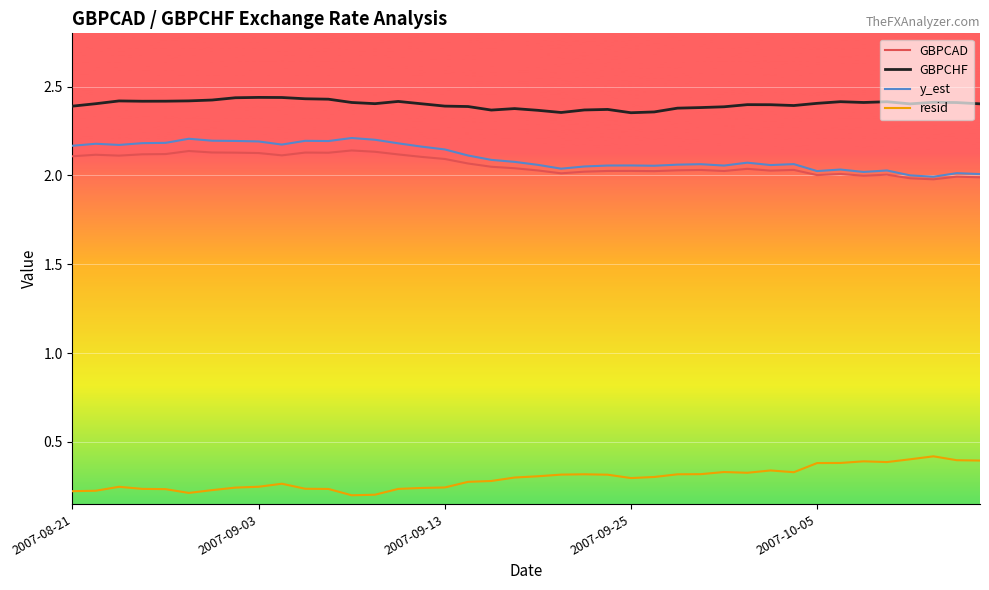

What are all the series names shown in the legend?

GBPCAD, GBPCHF, y_est, resid